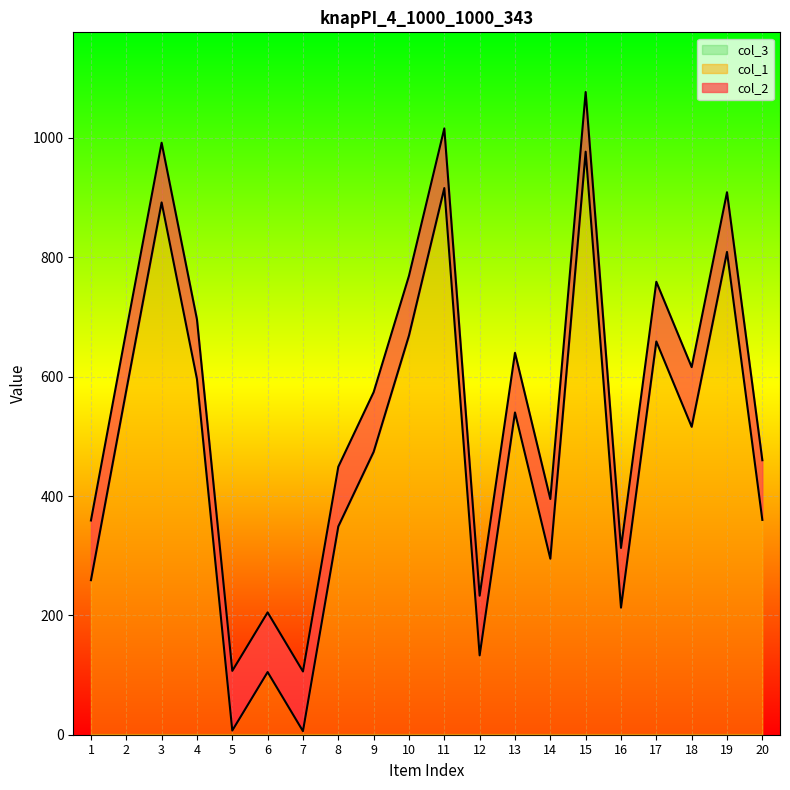

Reading left to right, list all the values displayed in this chart.

col_1: 259	577	892	596	7	105	6	349	474	669	916	133	540	295	977	213	659	516	809	360
col_2: 359	677	992	696	107	205	106	449	574	769	1016	233	640	395	1077	313	759	616	909	460